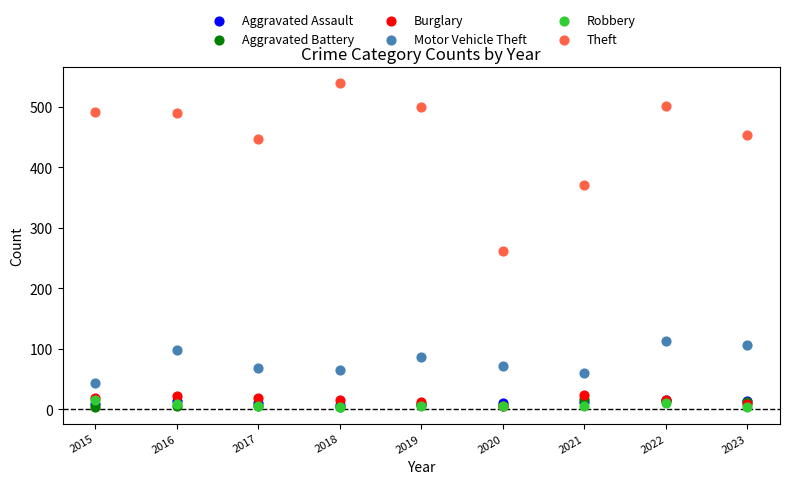

Which series reaches the maximum Y coordinate?

Theft